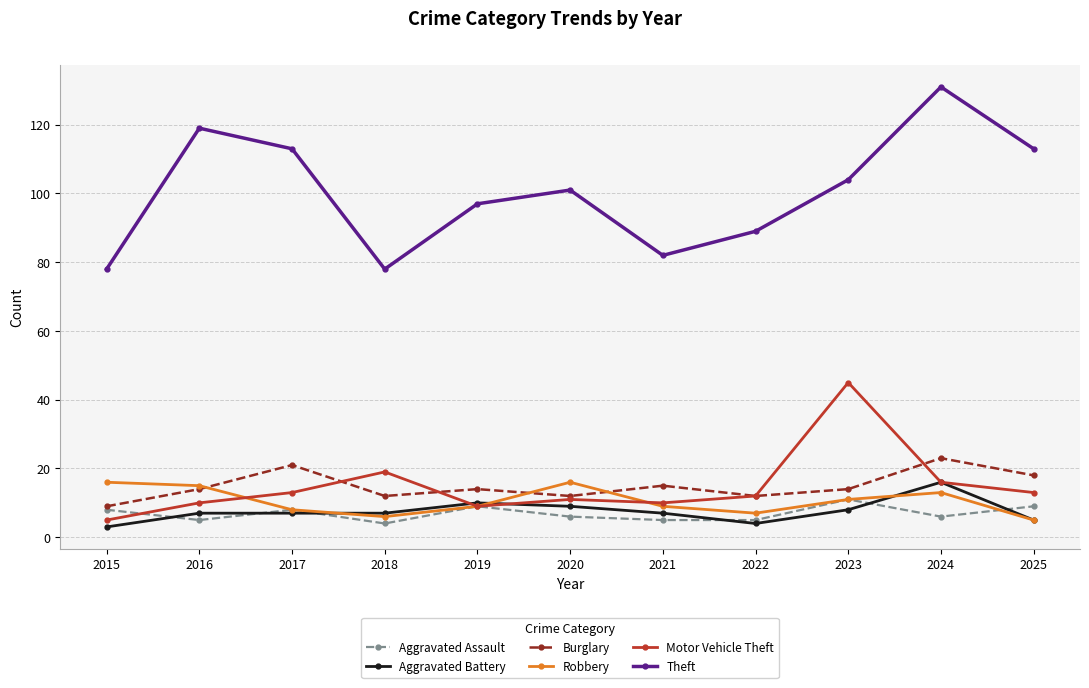

The value of Motor Vehicle Theft at 2019 is 9. True or false?

True